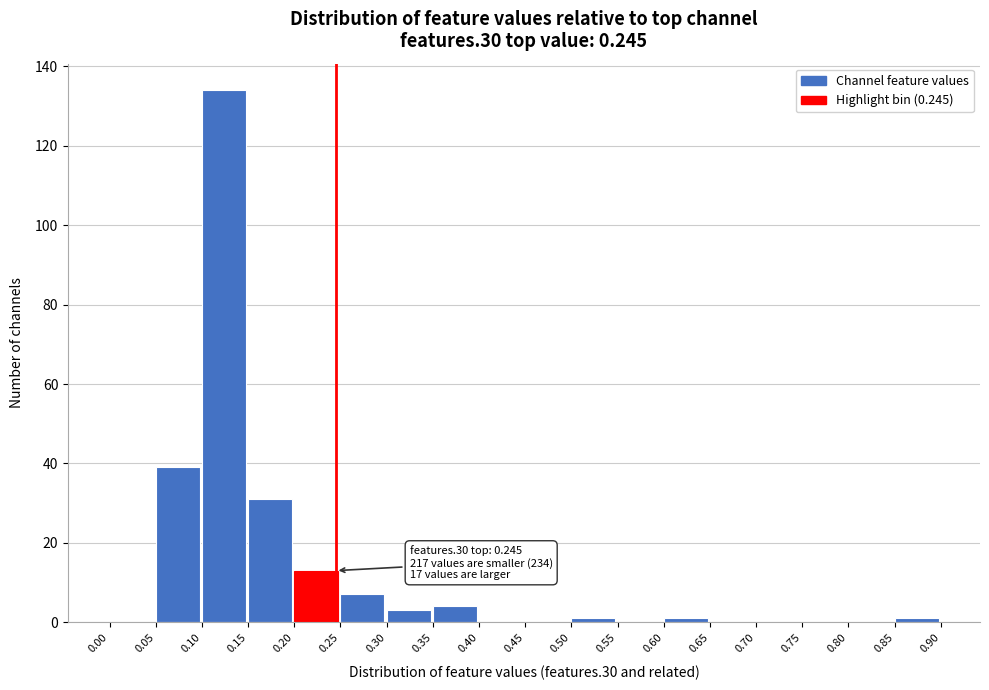

Over which range of the x-axis is the bar tallest?

0.10 to 0.15